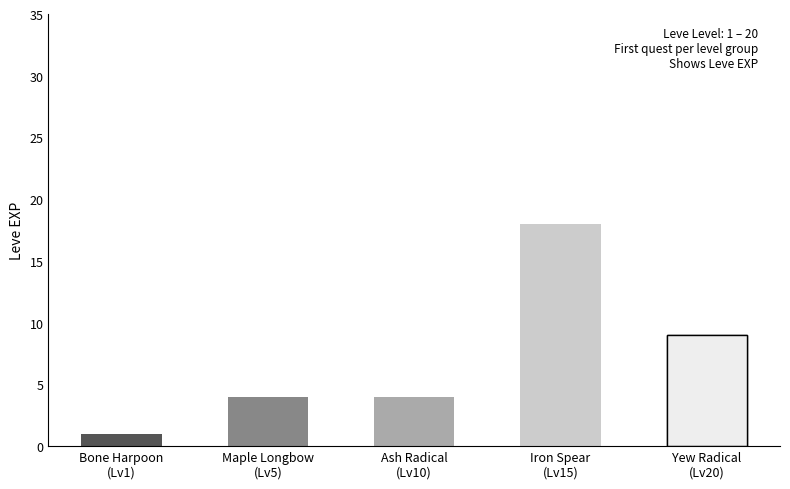

What is the average value?

7